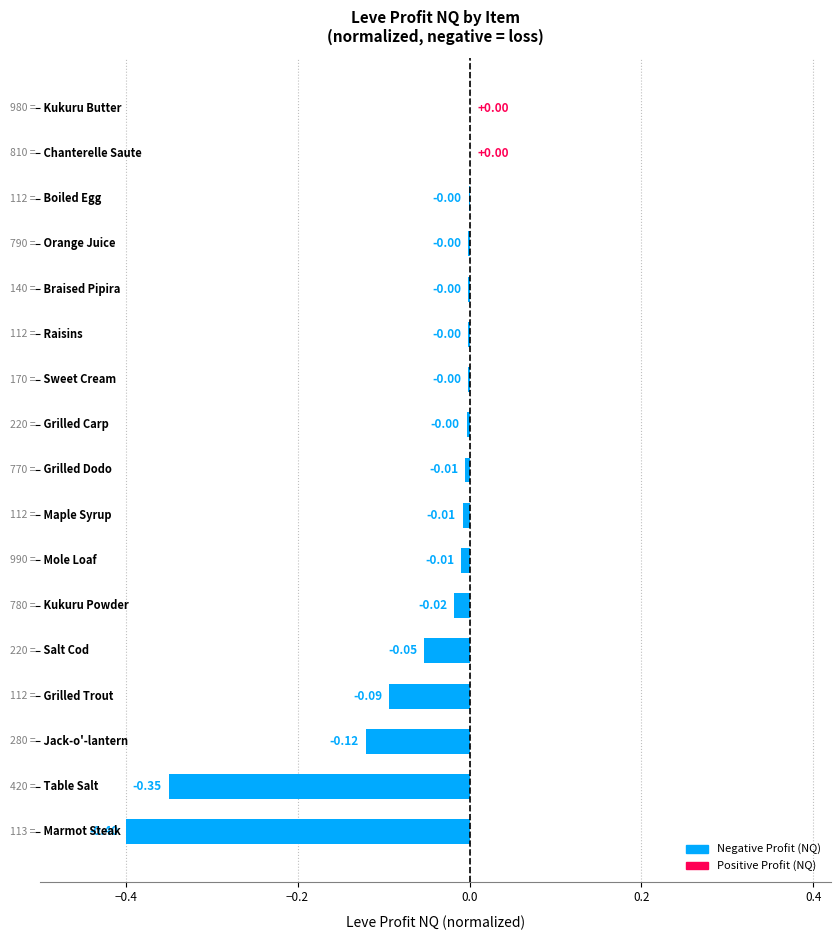

What is the difference between the maximum and minimum values?

0.4